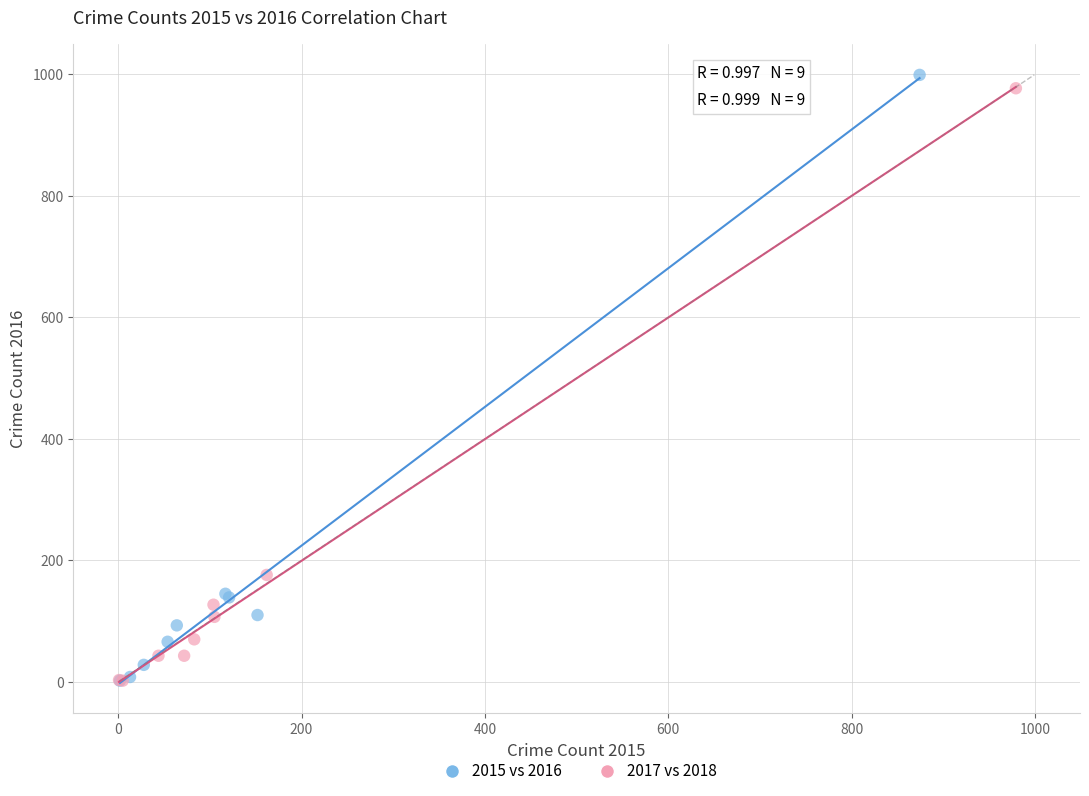

What are all the series names shown in the legend?

2015 vs 2016, 2017 vs 2018